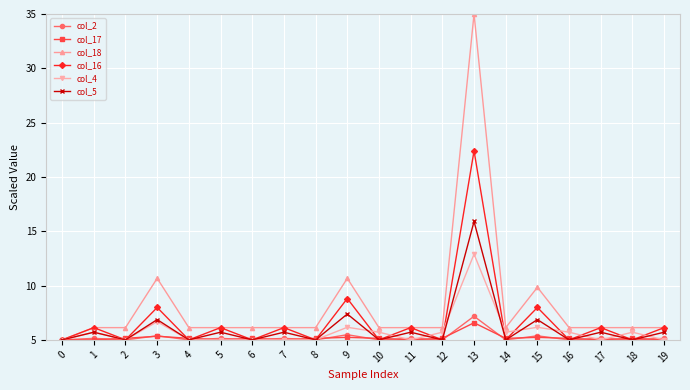

What are all the series names shown in the legend?

col_2, col_17, col_18, col_16, col_4, col_5